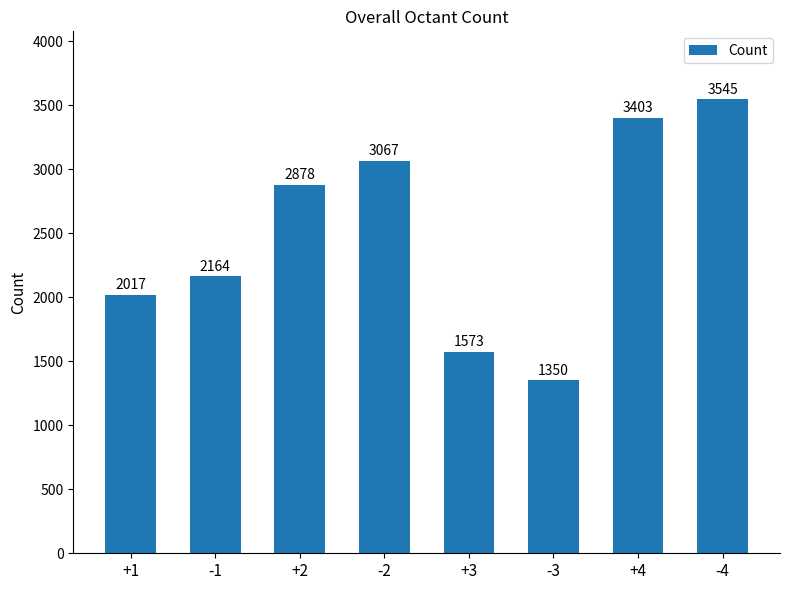

What is the difference between the maximum and second lowest values?

1972